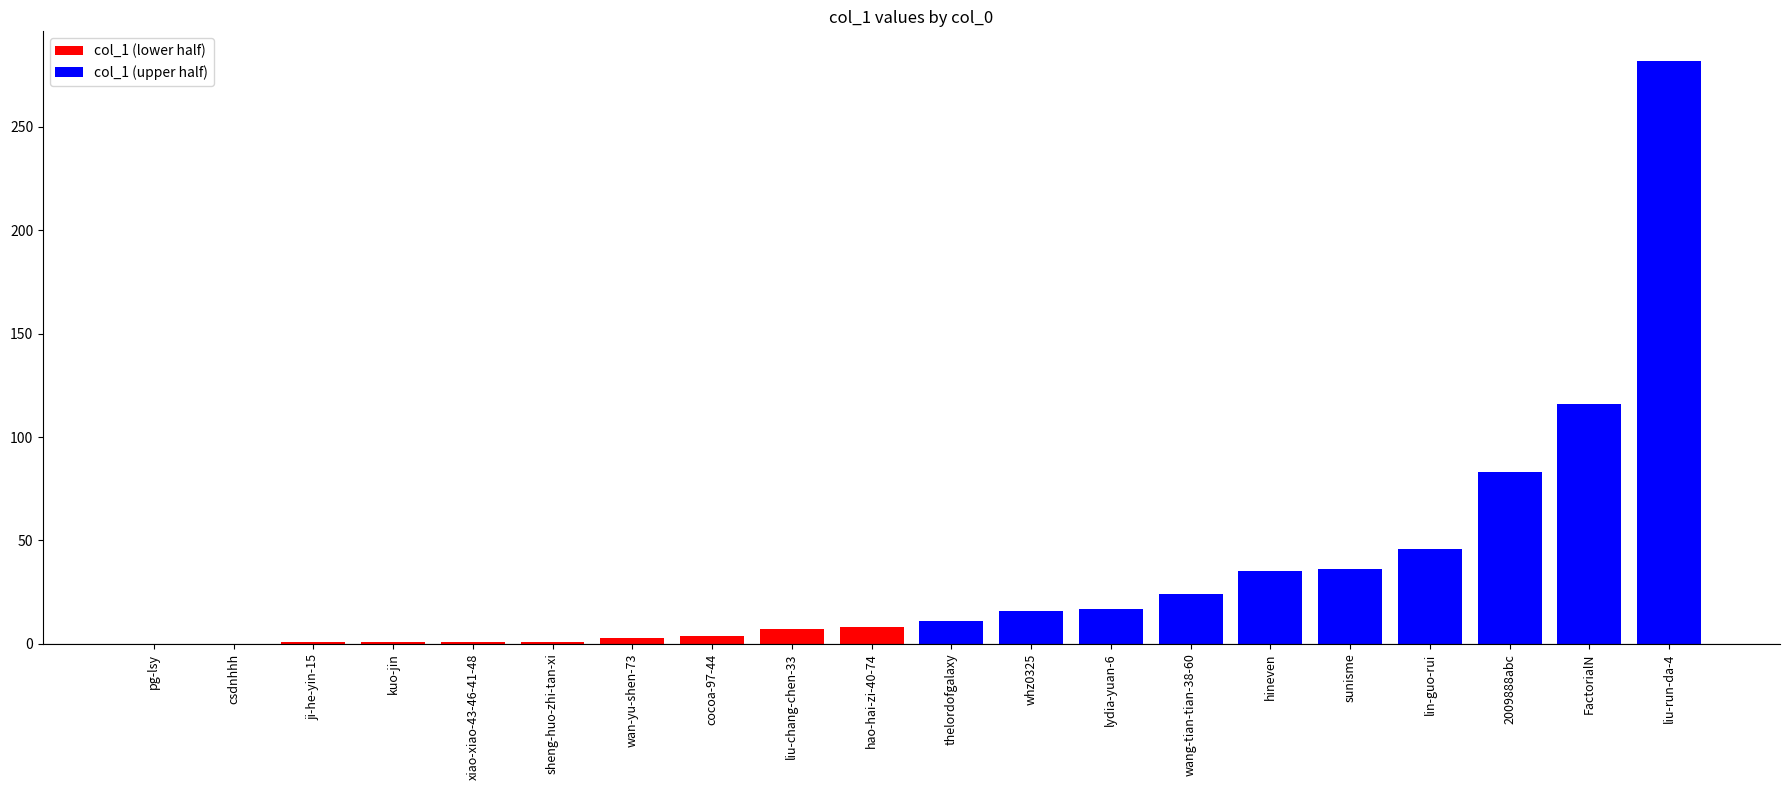

Where is the data nearest to the value 141?

FactorialN